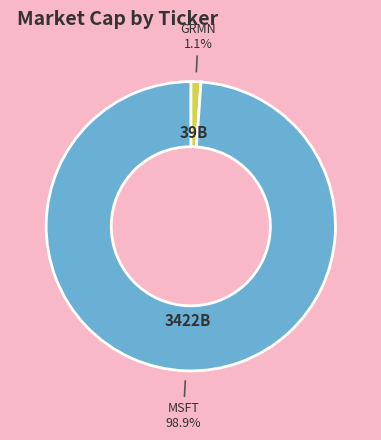

Does any single category account for the majority?

Yes